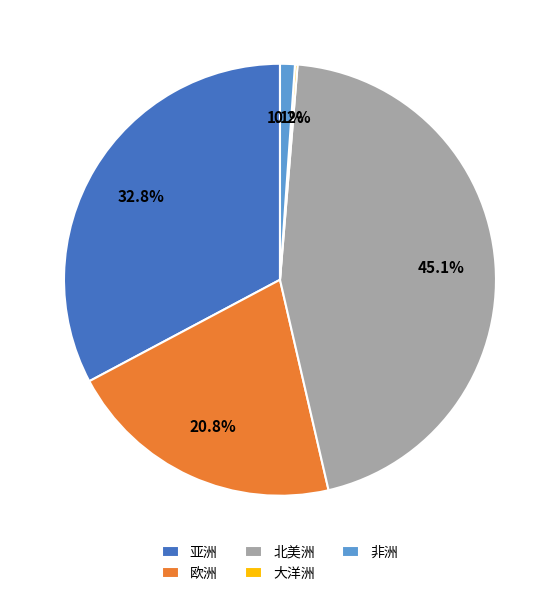

Between 欧洲 and 亚洲, which is larger?

亚洲